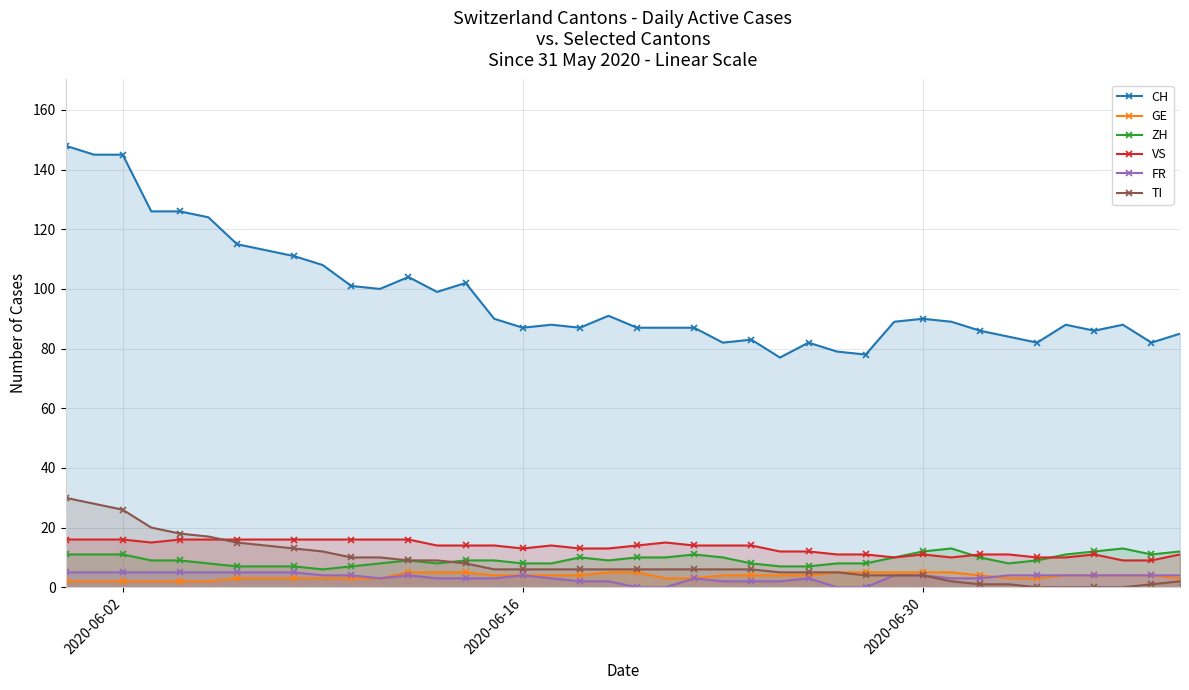

At how many categories does at least one series exceed 67?

40